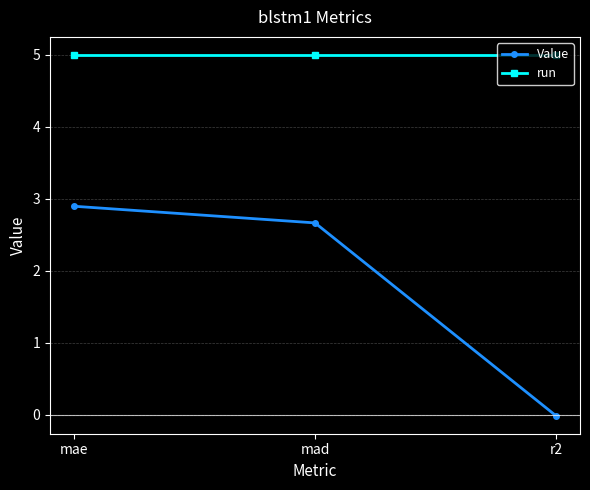

What is the difference between the highest and lowest values at mae?

2.1